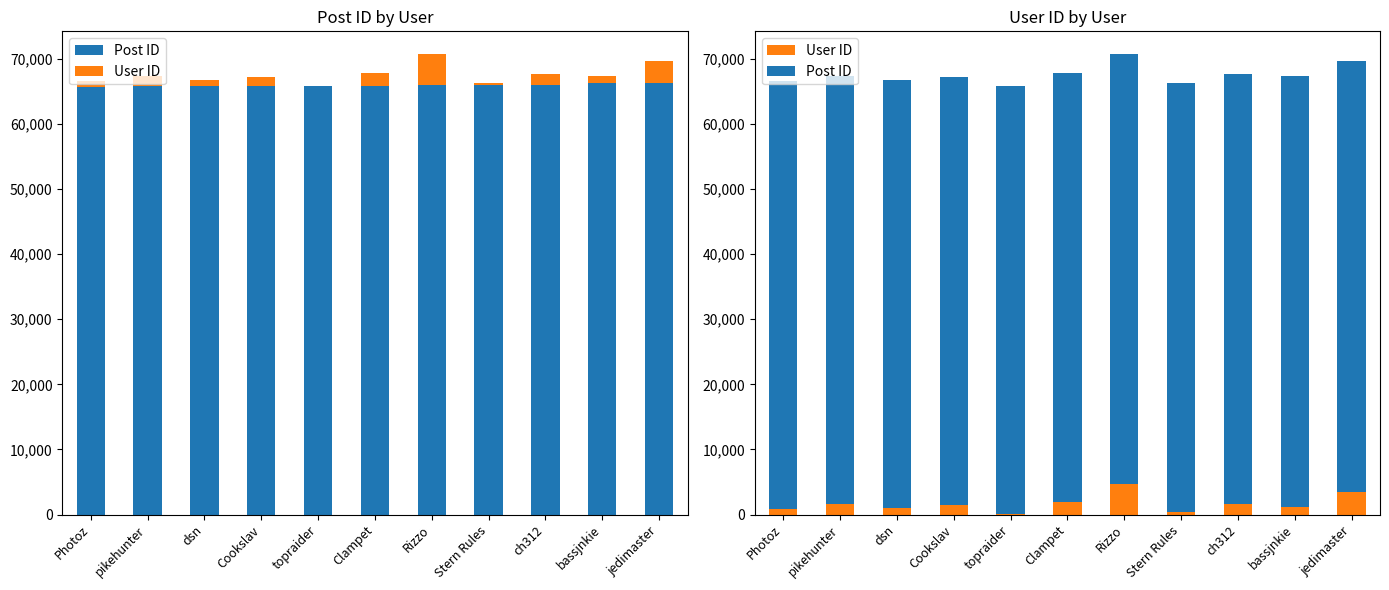

The value of User ID at dsn is 1018. True or false?

True